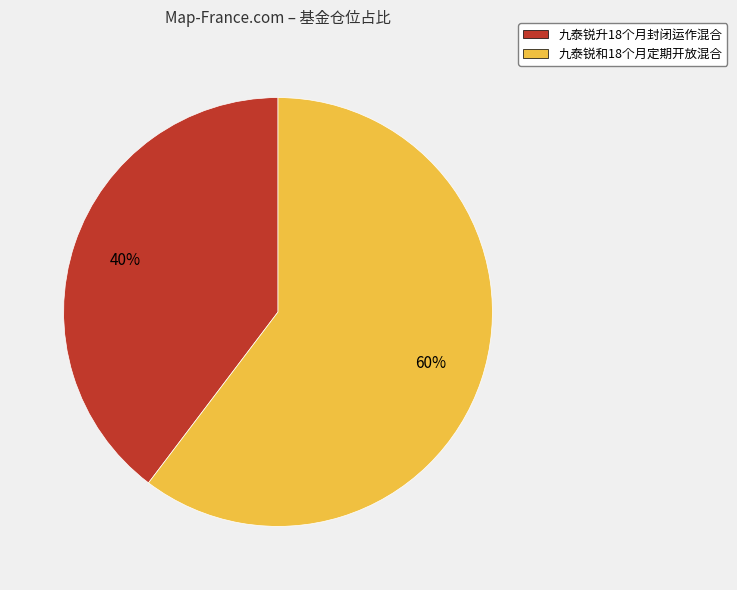

The 九泰锐和18个月定期开放混合 slice represents 60% of the pie. True or false?

True